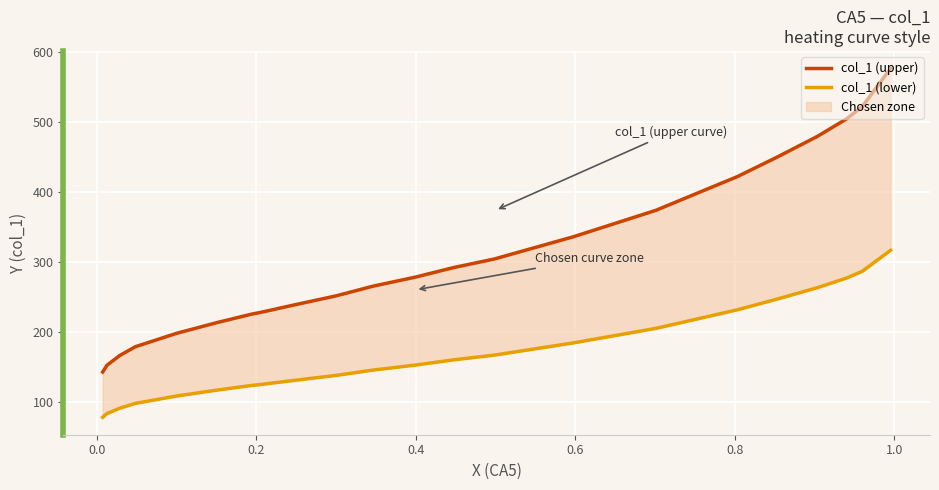

Rank the series by their average value, from highest to lowest.

col_1 (upper), col_1 (lower)